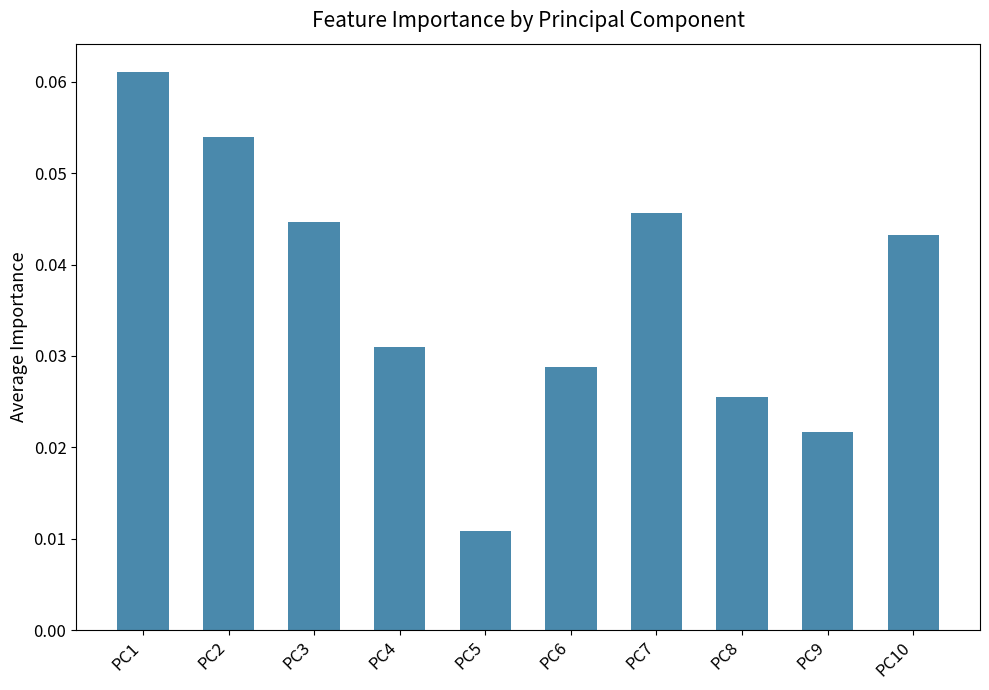

Does the chart contain any negative values?

No